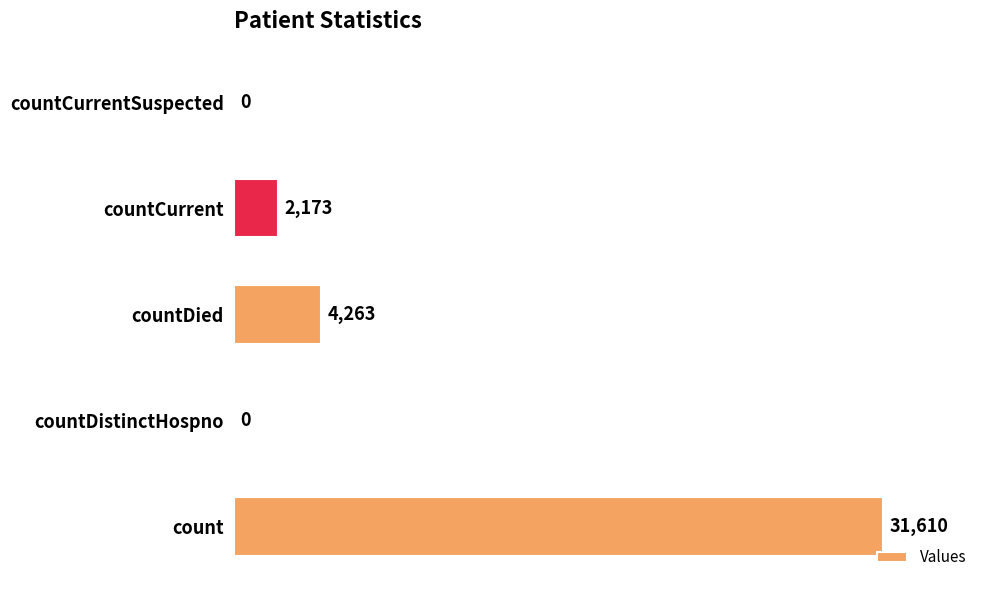

What is the change in value from countCurrent to countCurrentSuspected?

-2173